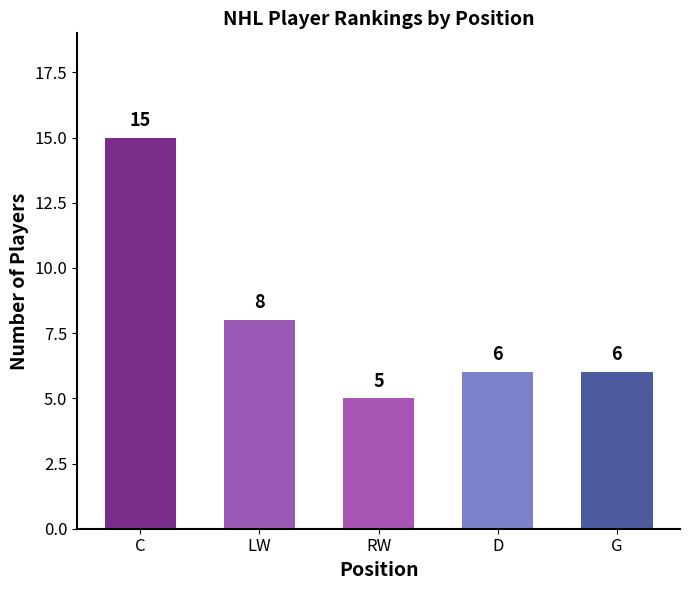

At which category does the chart reach its minimum across all series?

RW